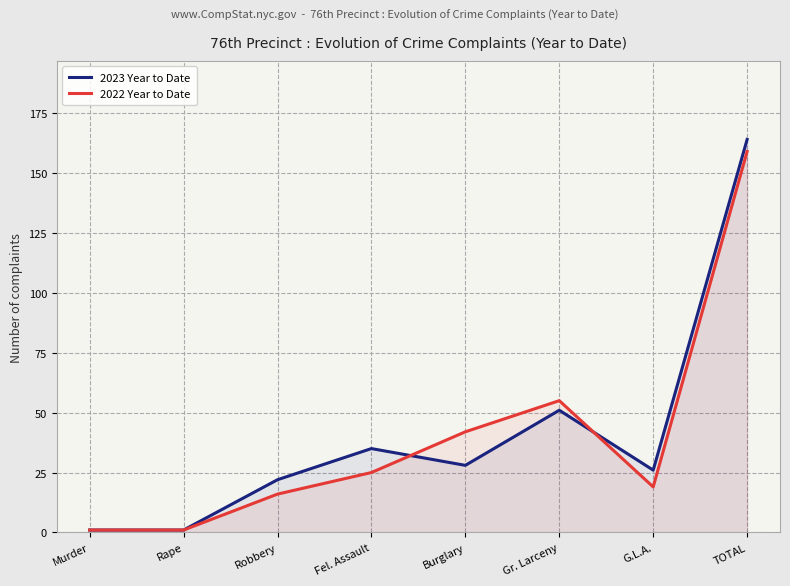

True or false: 2023 Year to Date and 2022 Year to Date intersect in this chart.

True